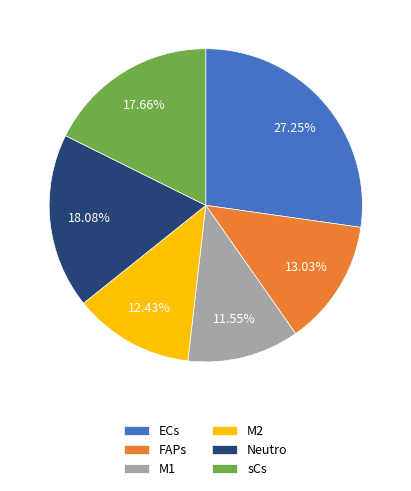

How many segments does this pie chart have?

6